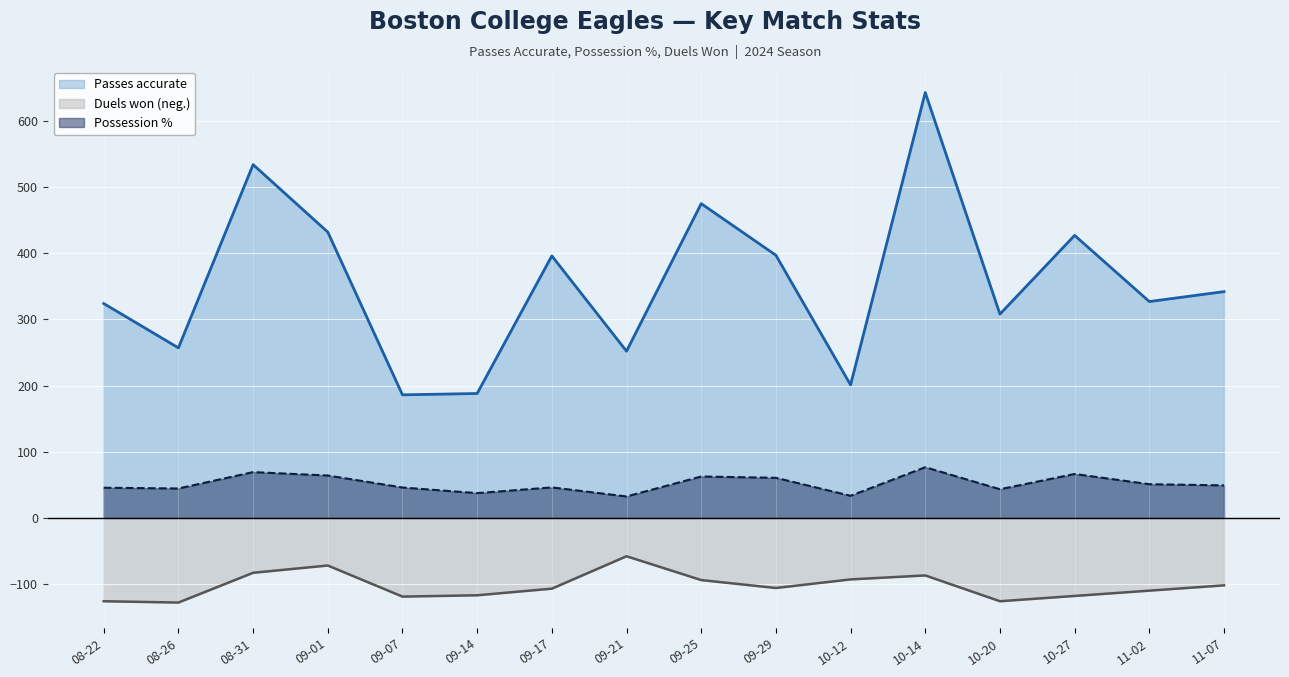

True or false: Passes accurate and Duels won cross at least once.

False